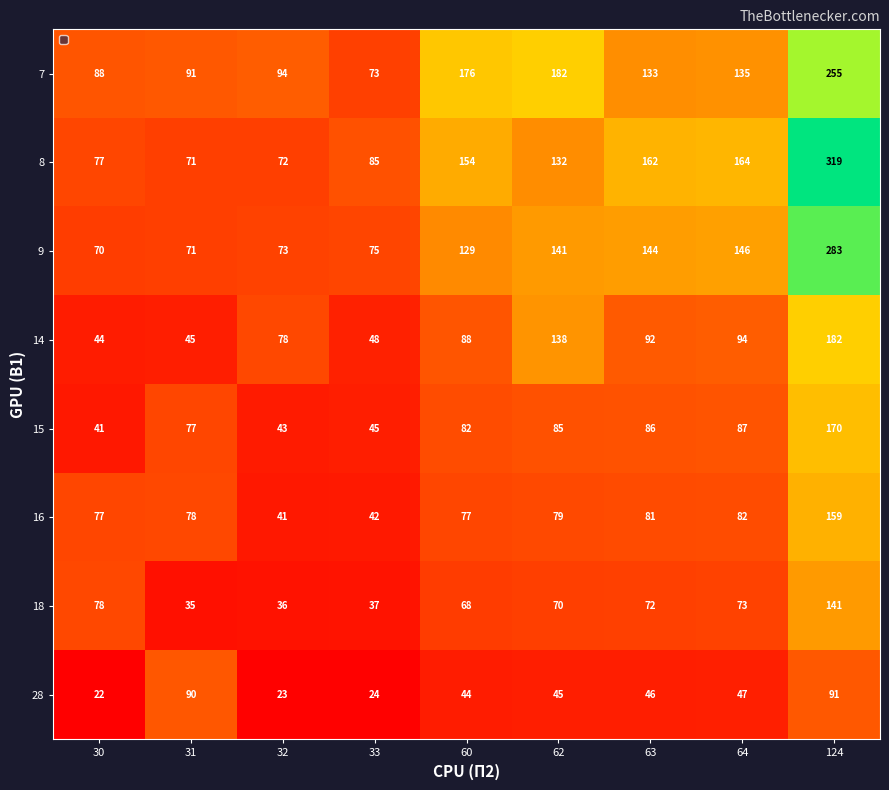

Is the value of 16 at 64 greater than the value of 18 at 63?

Yes